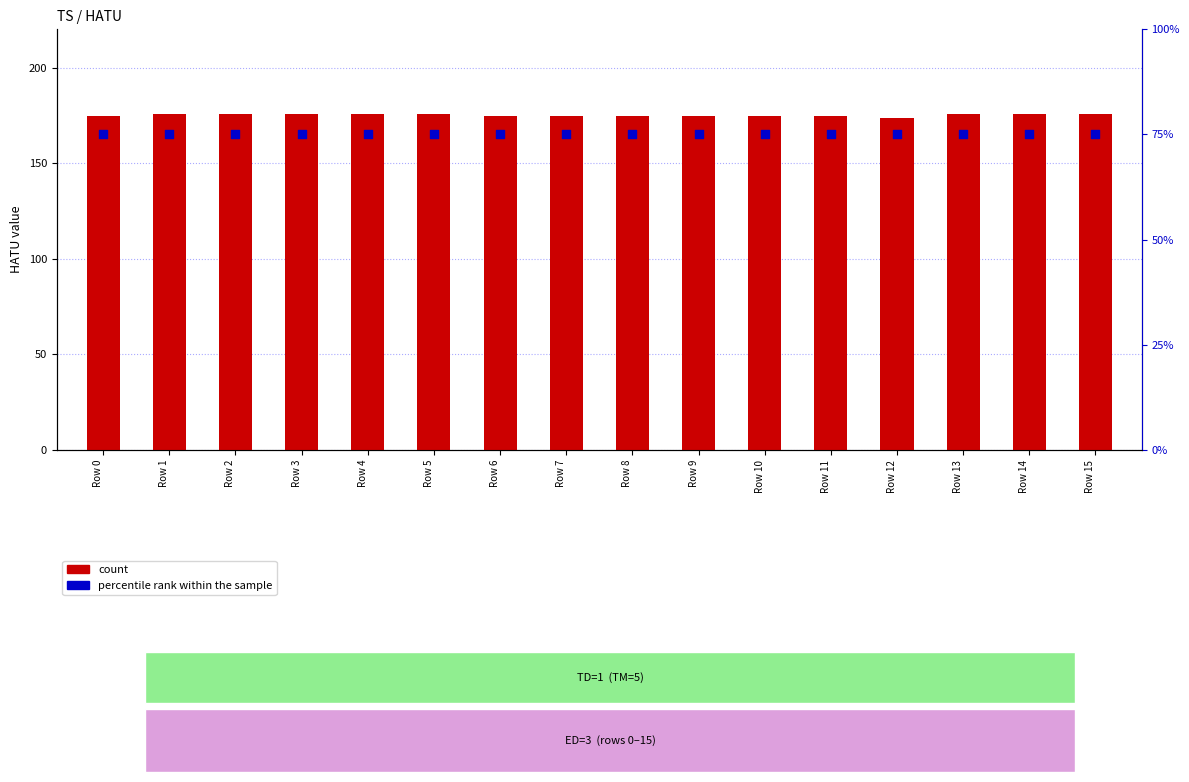

At which category is the sum across all series the highest?

Row 1